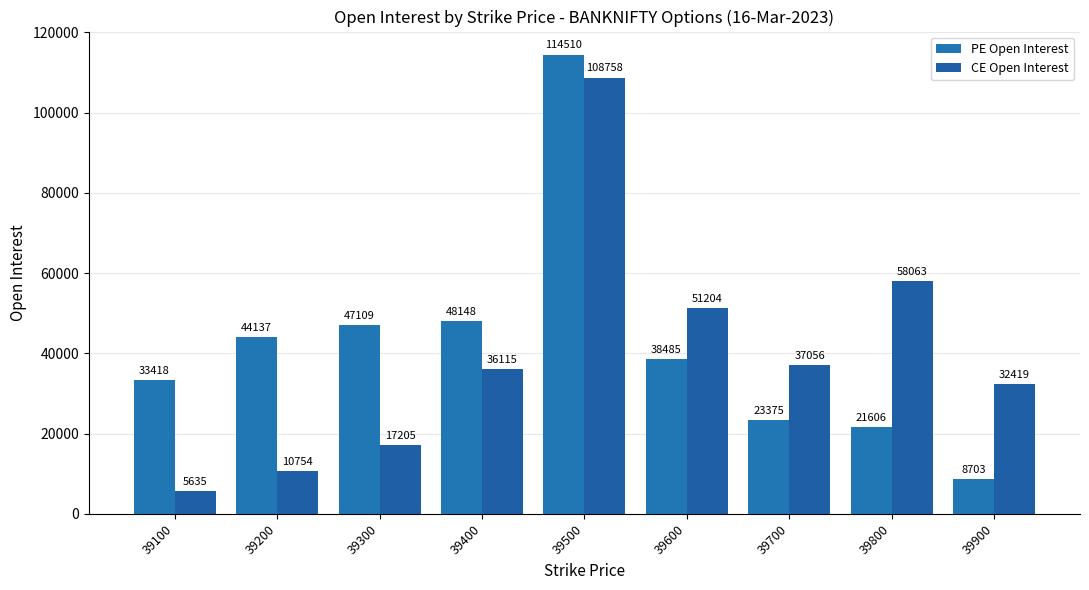

Reading left to right, list all the values displayed in this chart.

PE Open Interest: 33418	44137	47109	48148	114510	38485	23375	21606	8703
CE Open Interest: 5635	10754	17205	36115	108758	51204	37056	58063	32419